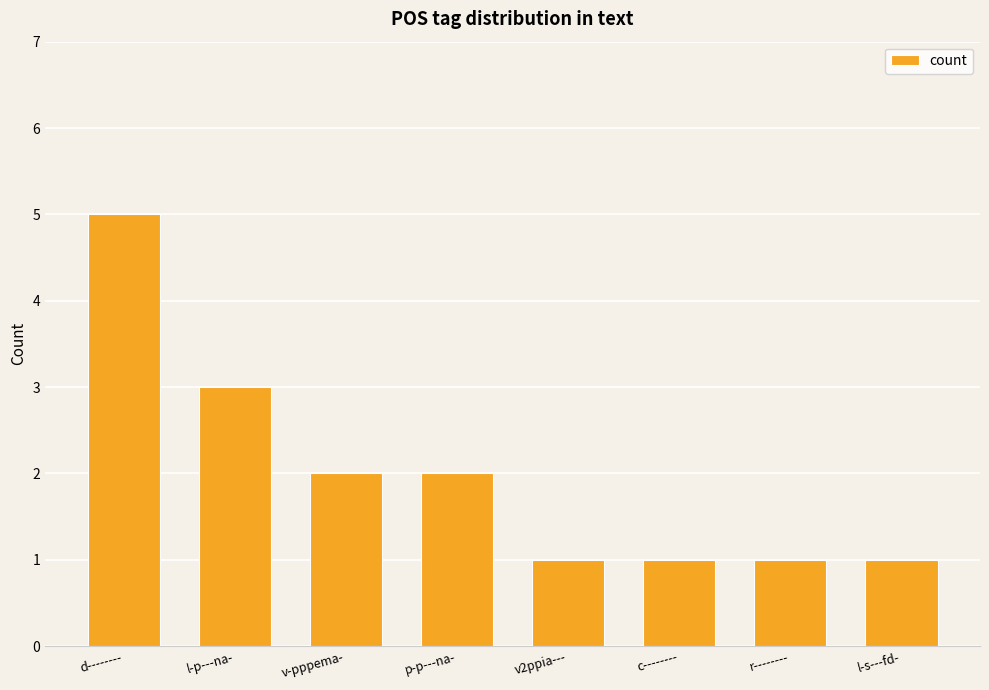

What is the sum of all values?

16